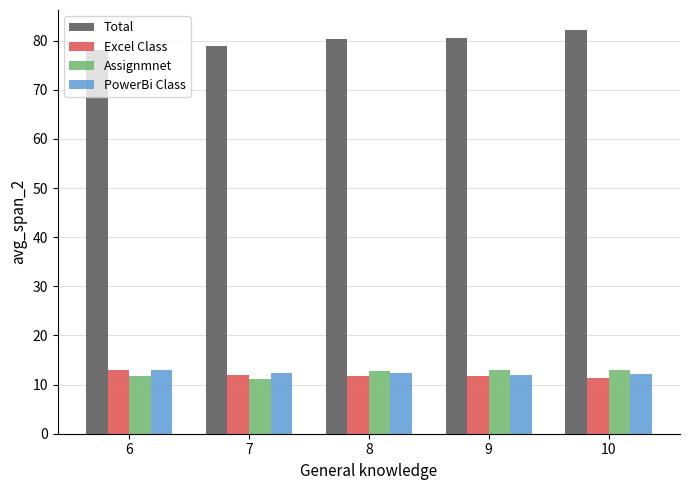

True or false: Excel Class has a value of 11.8 at 8.

True